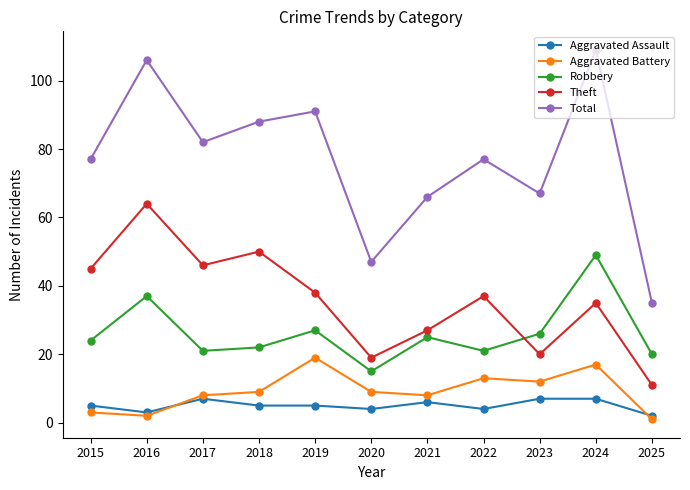

What is the difference between the highest and lowest values at 2018?

83